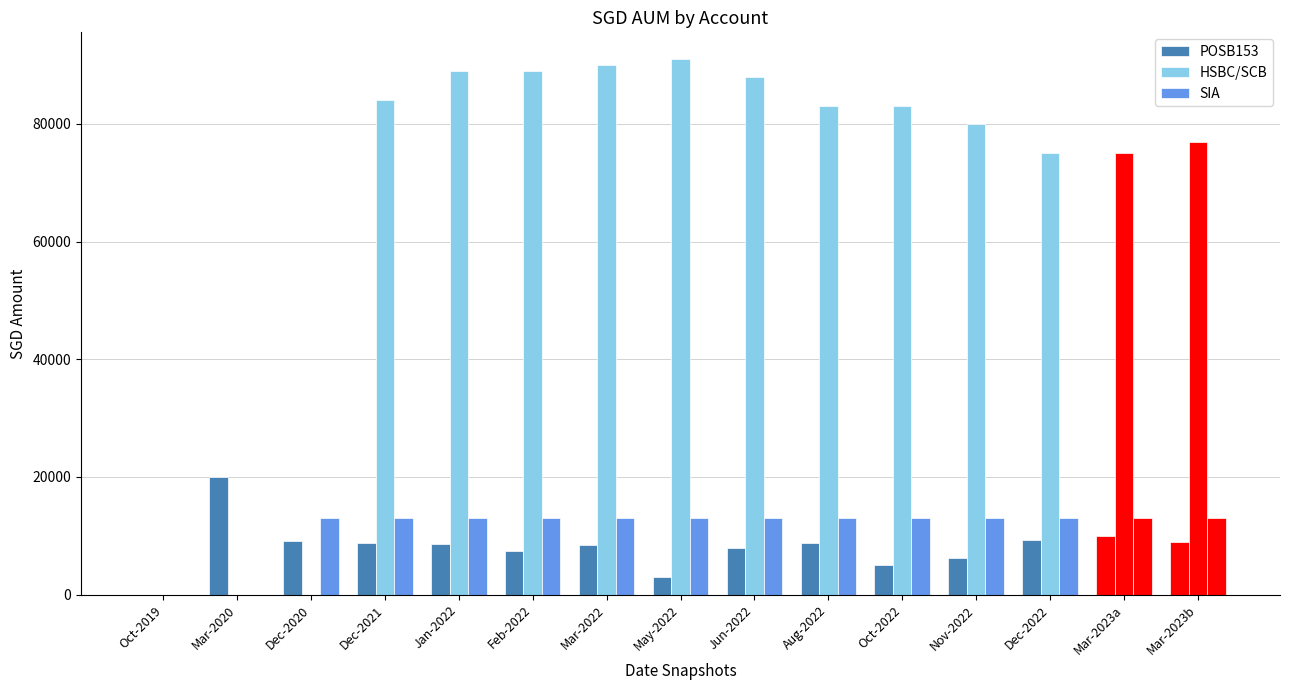

What is the difference between the maximum and minimum values in the POSB153 series?

20000.0